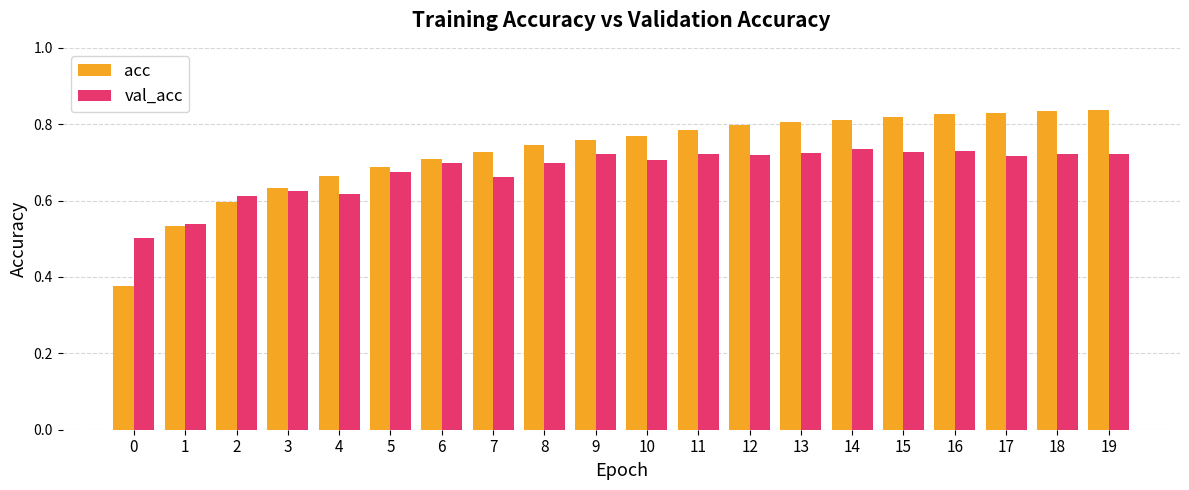

Which series has the largest range (max minus min)?

acc